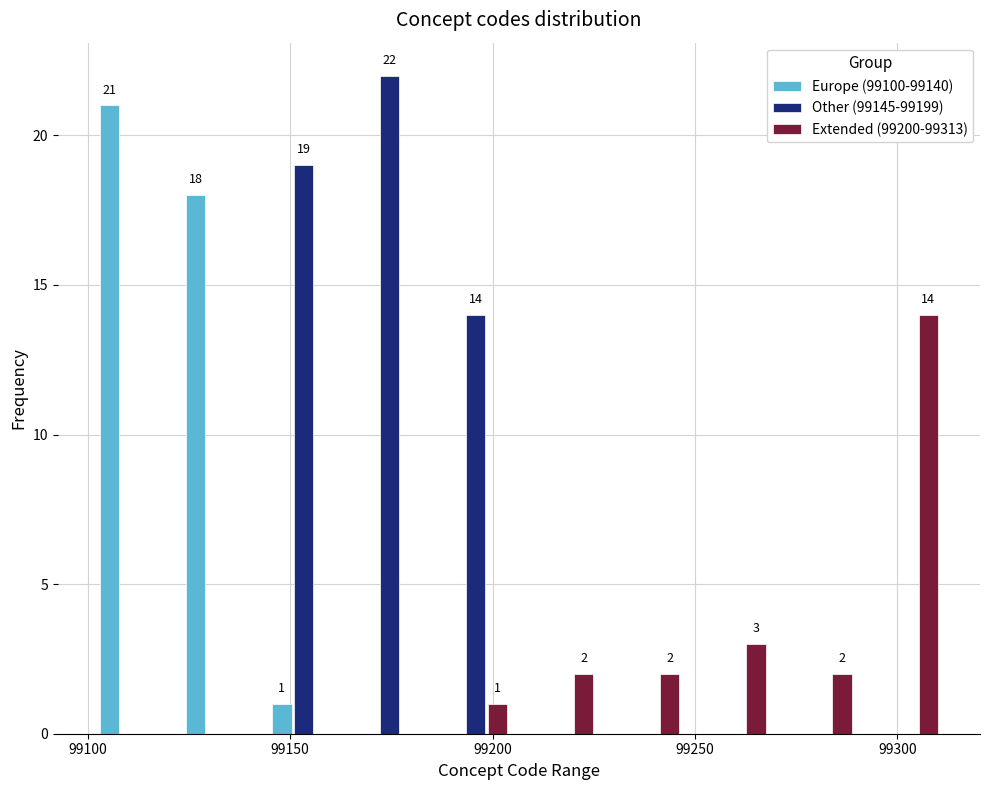

In the Extended (99200-99313) series, which range on the x-axis has the tallest bar?

99290 to 99315